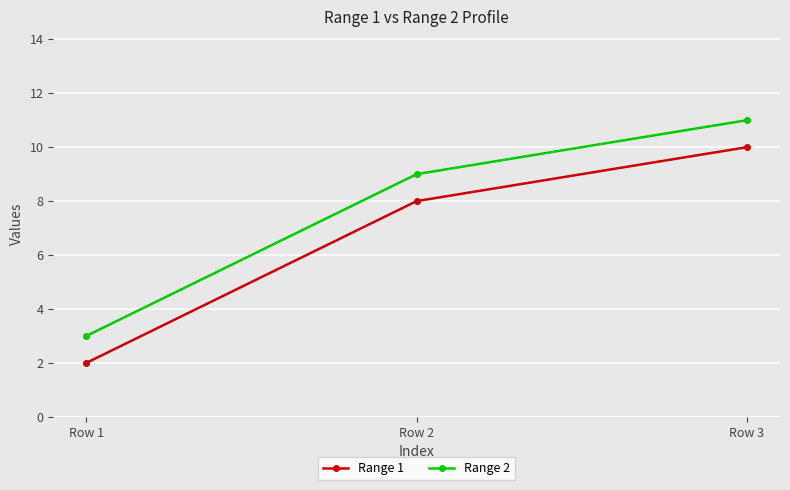

At which category is the sum across all series the highest?

Row 3